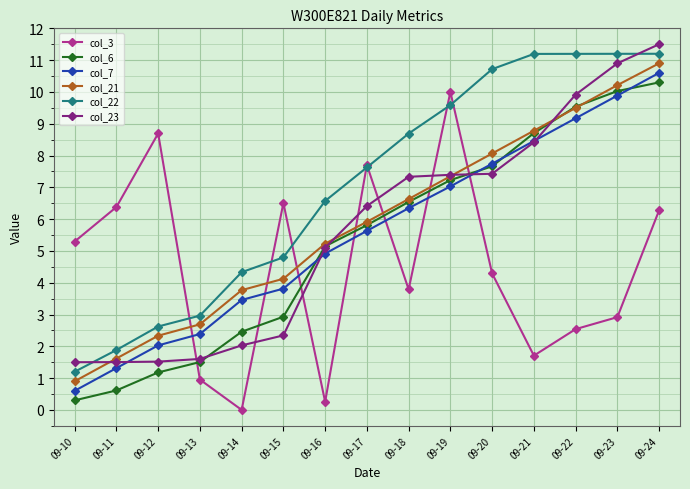

Which series changed the most between 09-21 and 09-24?

col_3